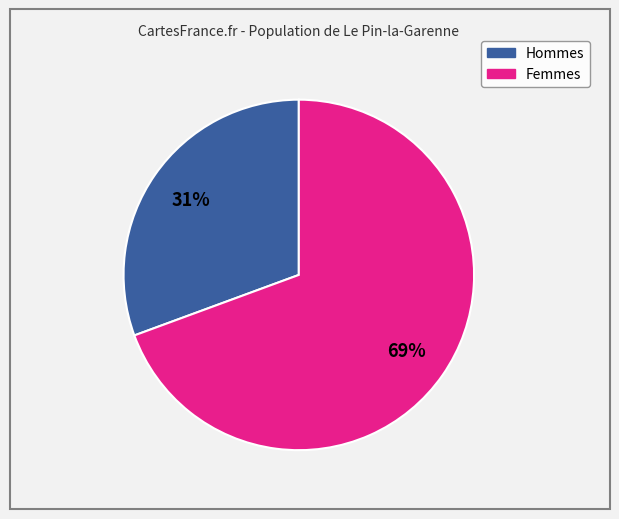

How many slices are in this pie chart?

2